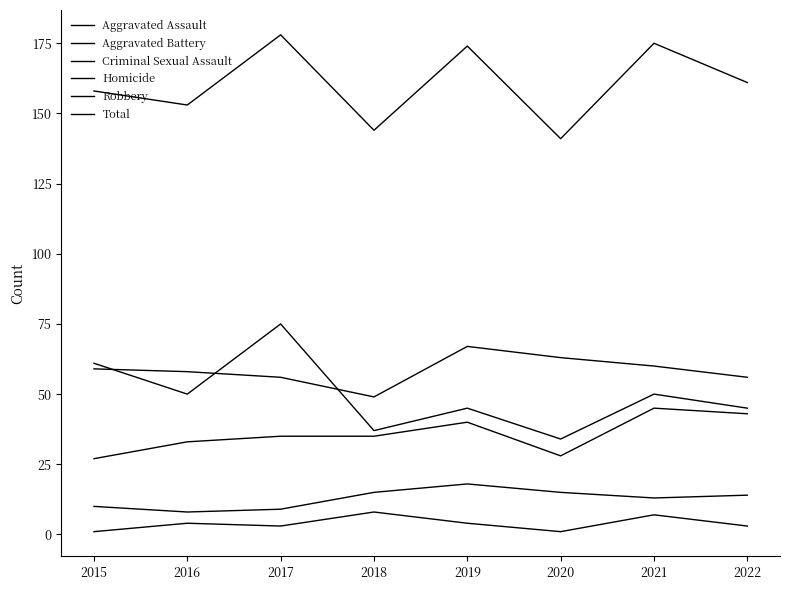

How many lines are shown in the chart?

6